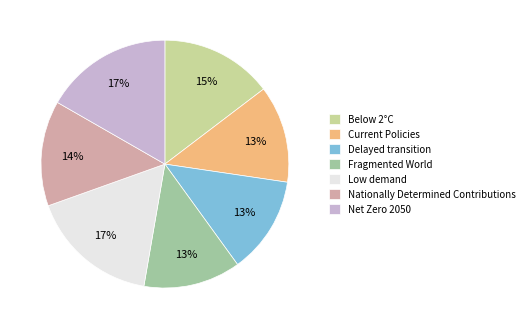

Count the number of slices in the pie.

7